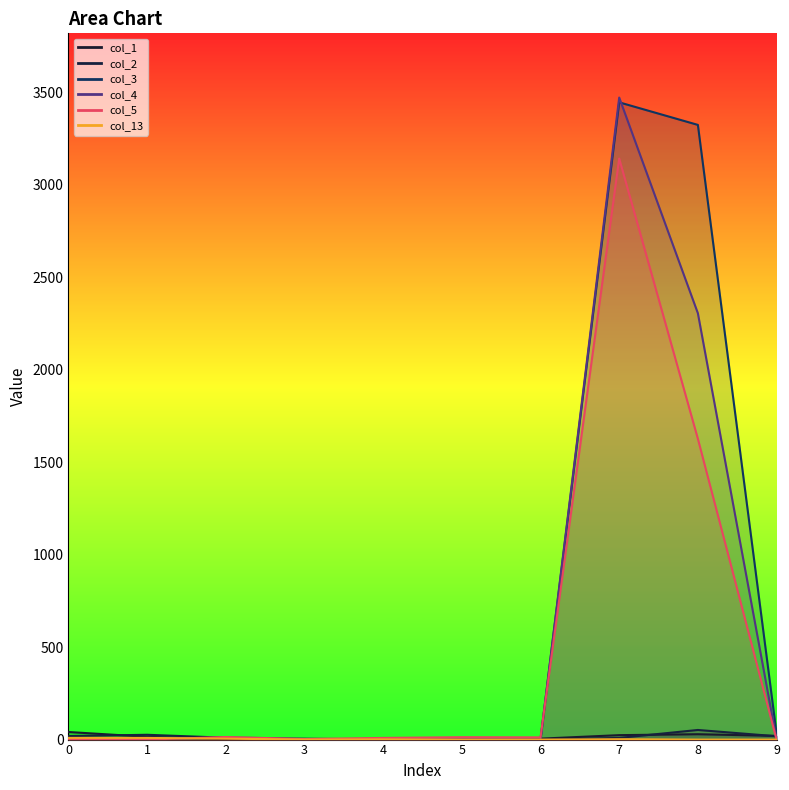

What is the spread (max minus min) of values at 2?

12